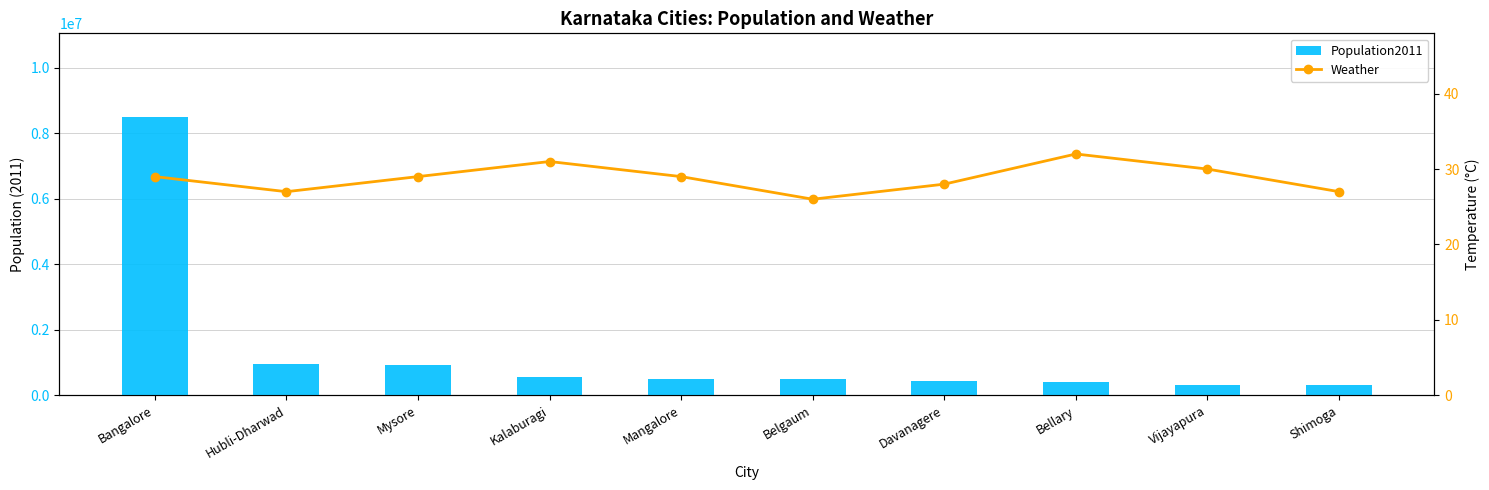

How many Weather values are between 27 and 30?

7